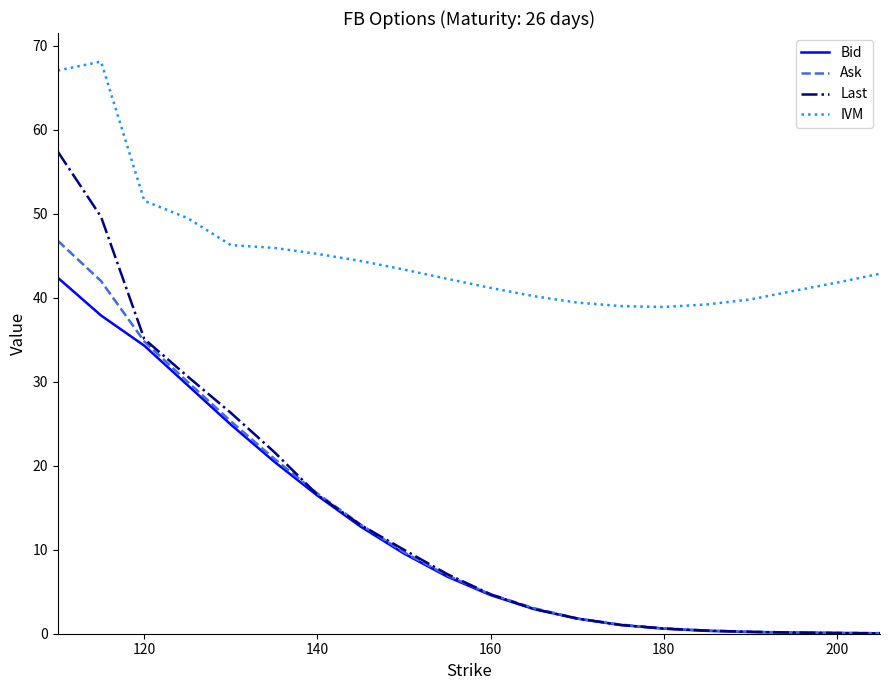

Which series has the largest total across all categories?

IVM